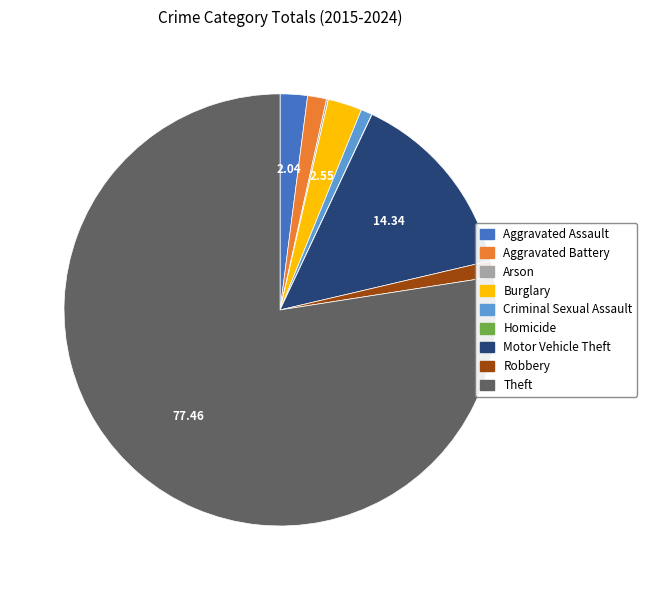

Which slice is the largest?

Theft